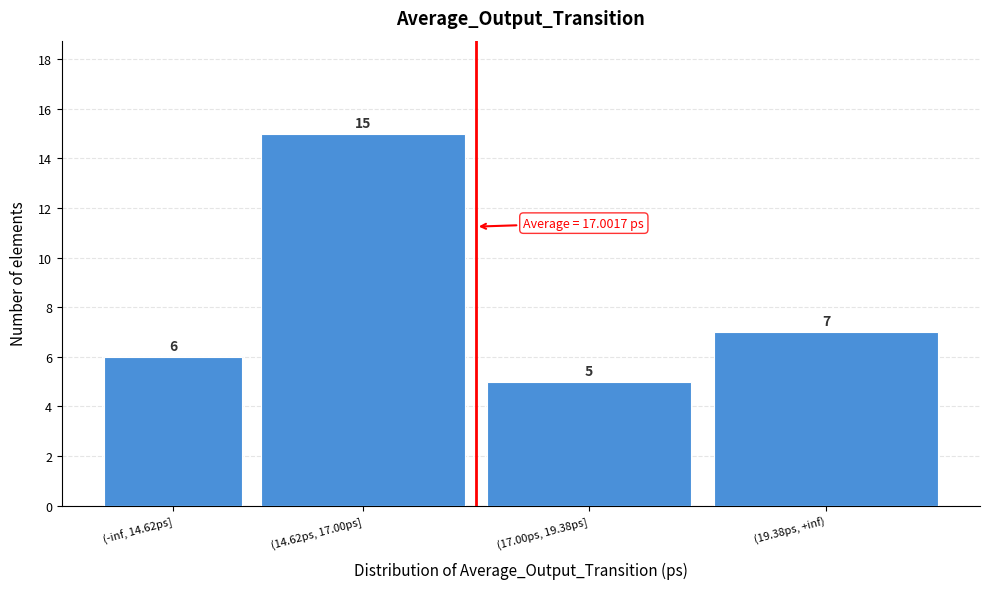

Reading right to left, what are all the values shown in this chart?

7	5	15	6